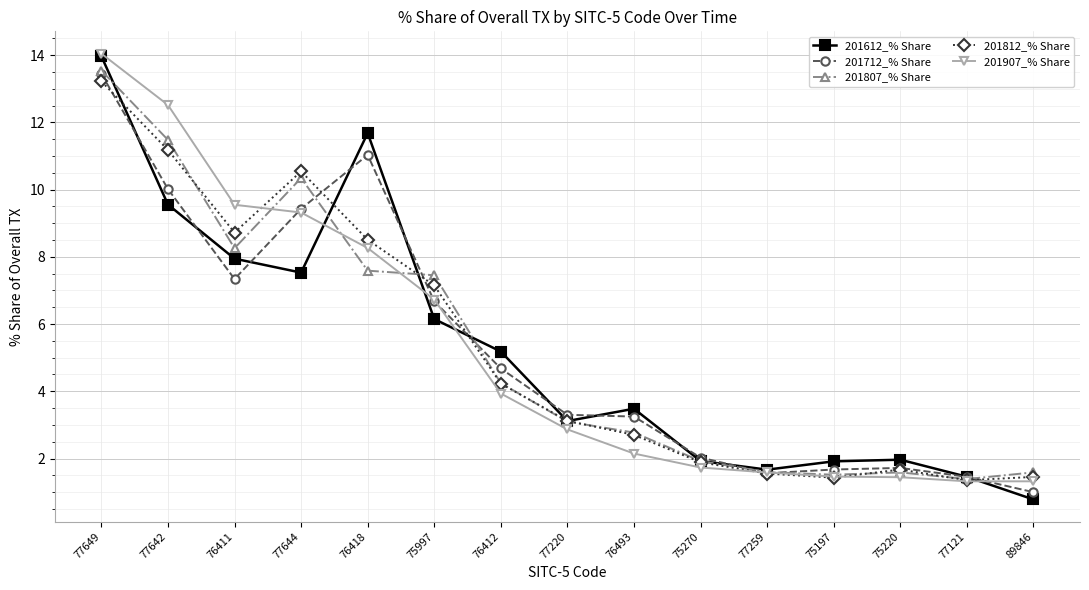

What are all the series names shown in the legend?

201612_% Share, 201712_% Share, 201807_% Share, 201812_% Share, 201907_% Share